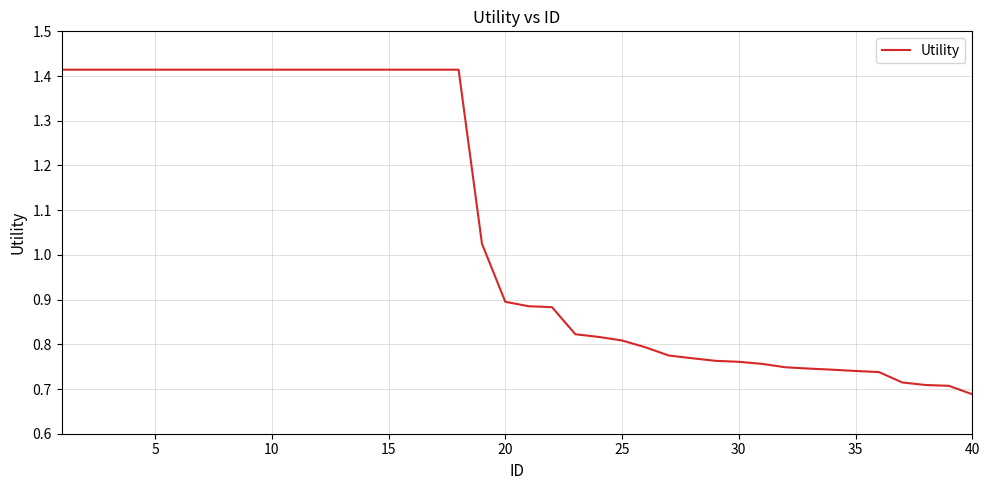

Approximately how many times larger is the value at 25 compared to 5?

0.6